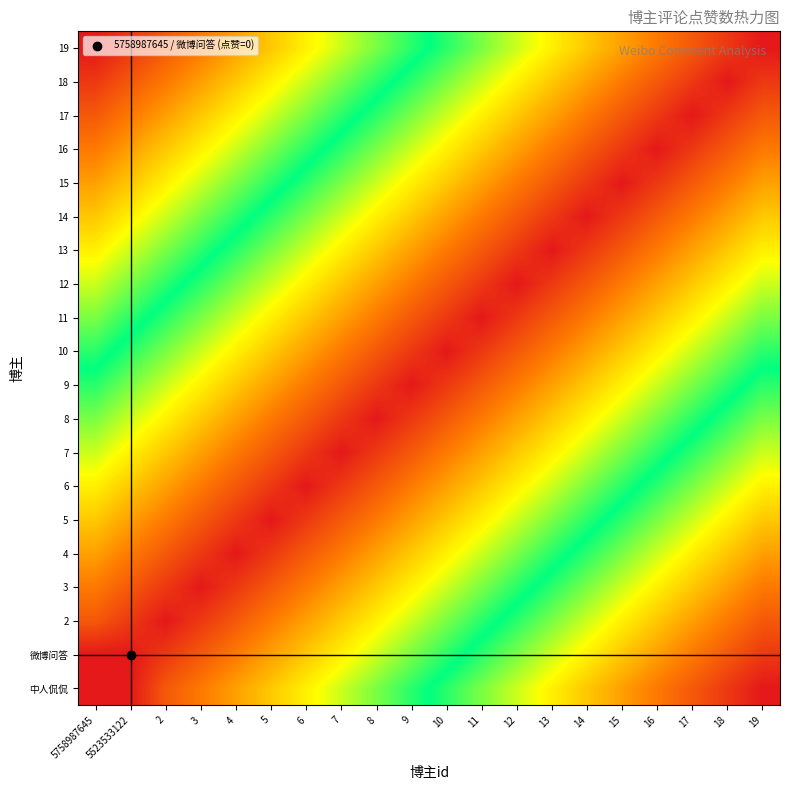

Between 12 and 5523533122, which is larger?

12